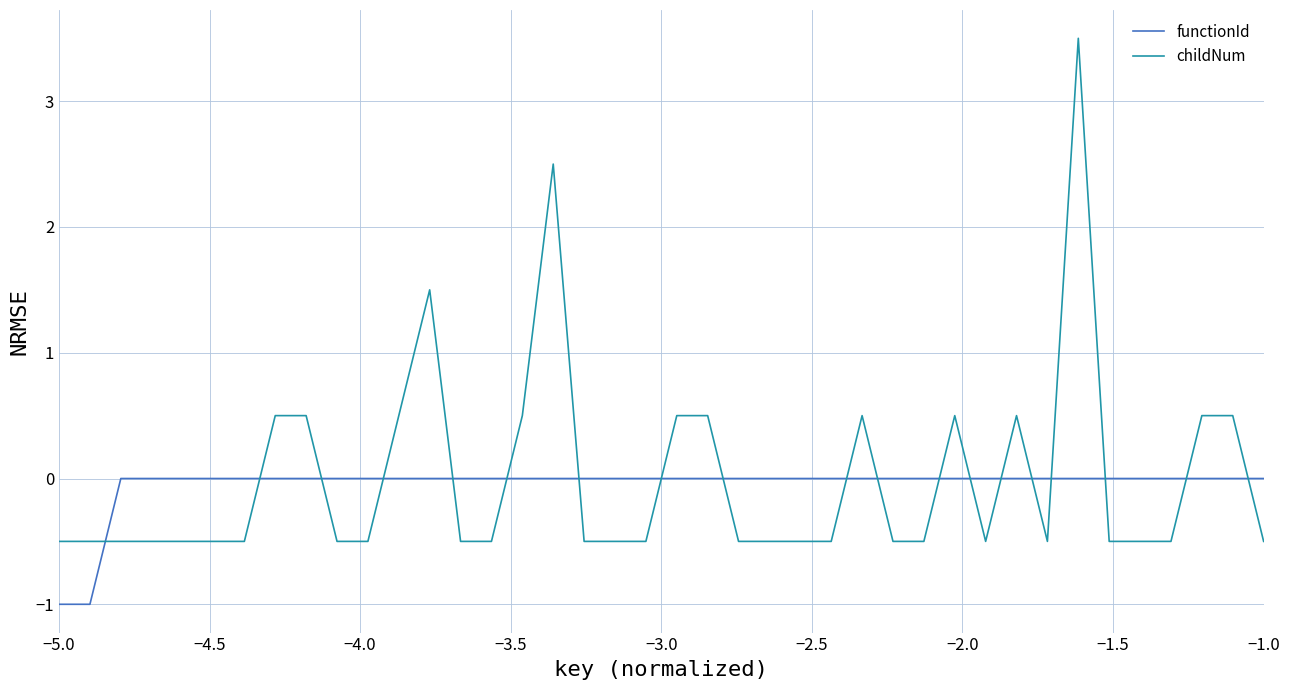

Rank the series by their maximum value, from lowest to highest.

functionId, childNum